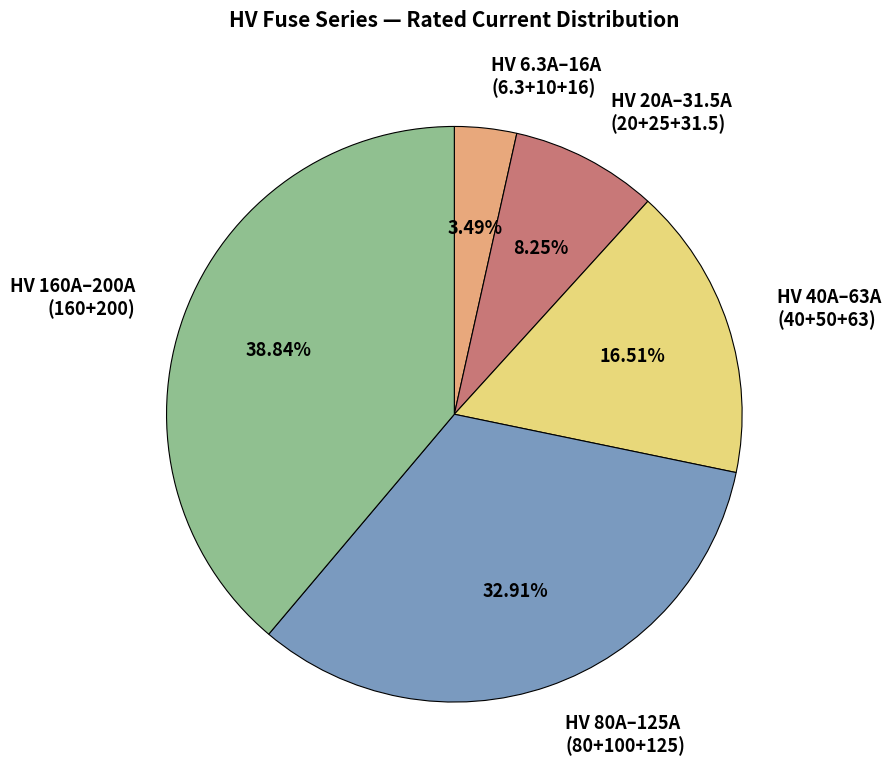

Approximately how many times larger is the value at HV 80A–125A (80+100+125) compared to HV 40A–63A (40+50+63)?

2.0